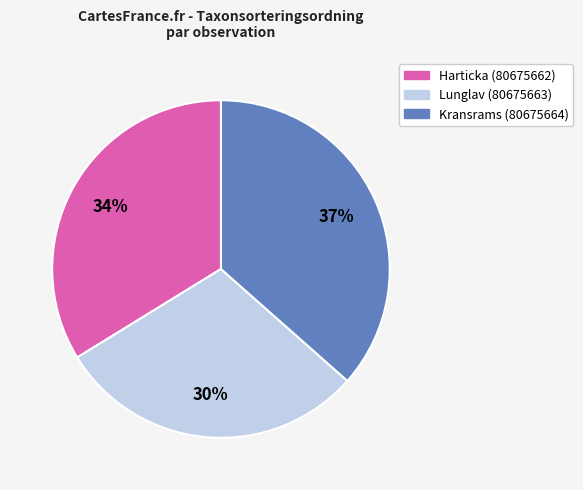

Count the number of slices in the pie.

3